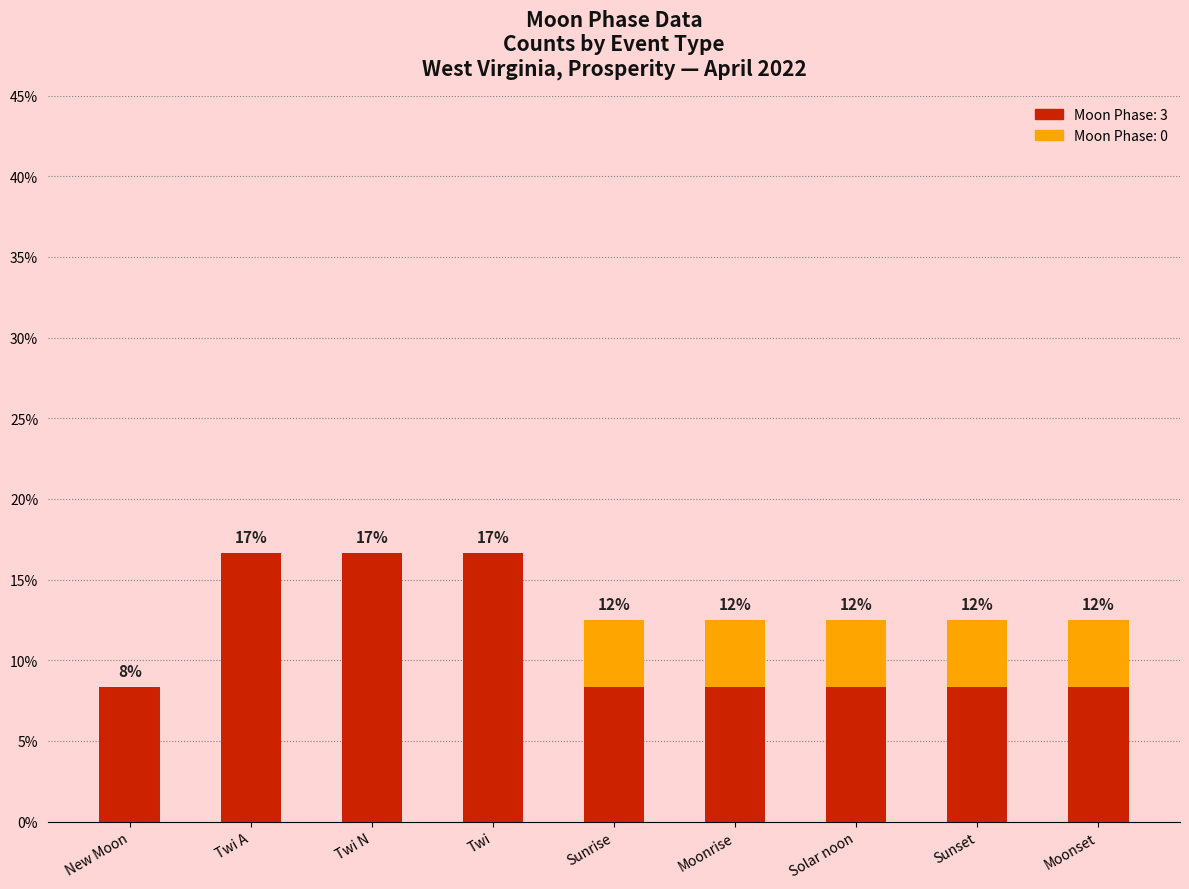

How many data points does each series have?

9